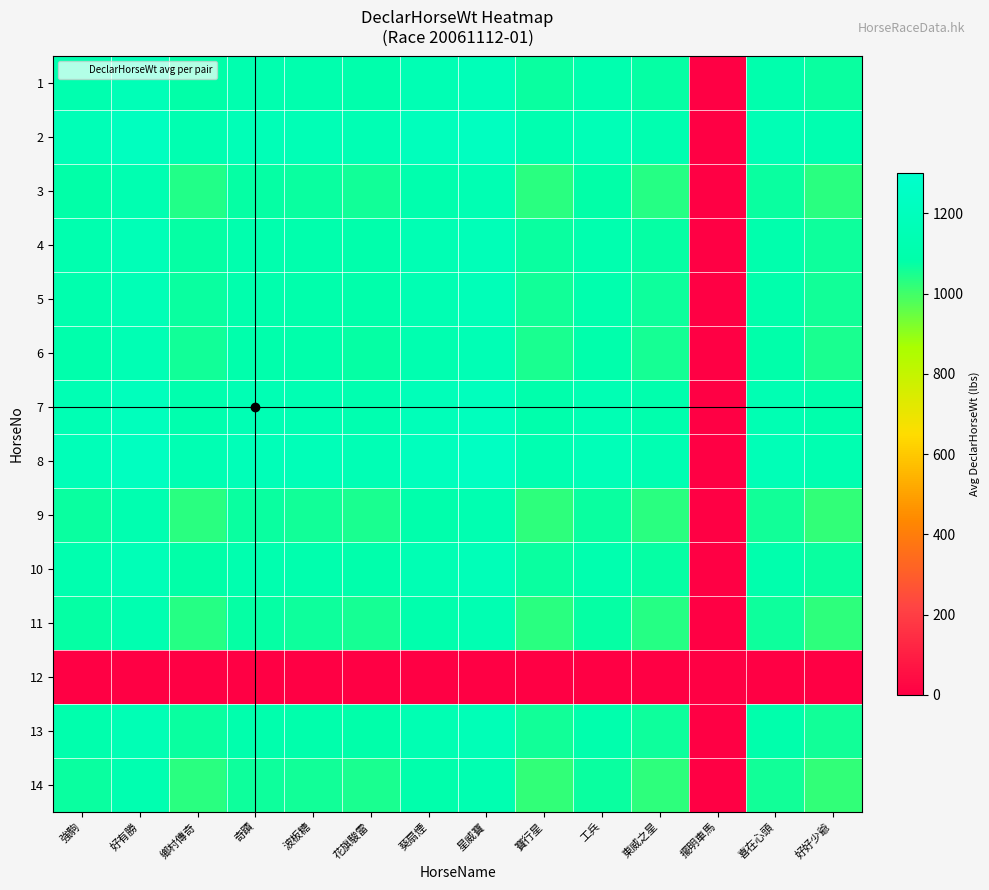

At which category does the chart reach its peak across all series?

星威寶